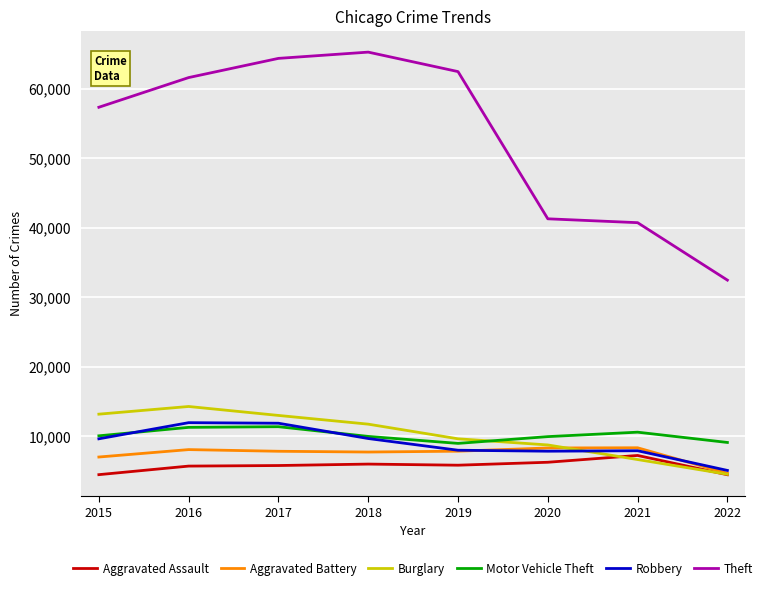

In Robbery, how many points are higher than both neighbors (excluding endpoints)?

2